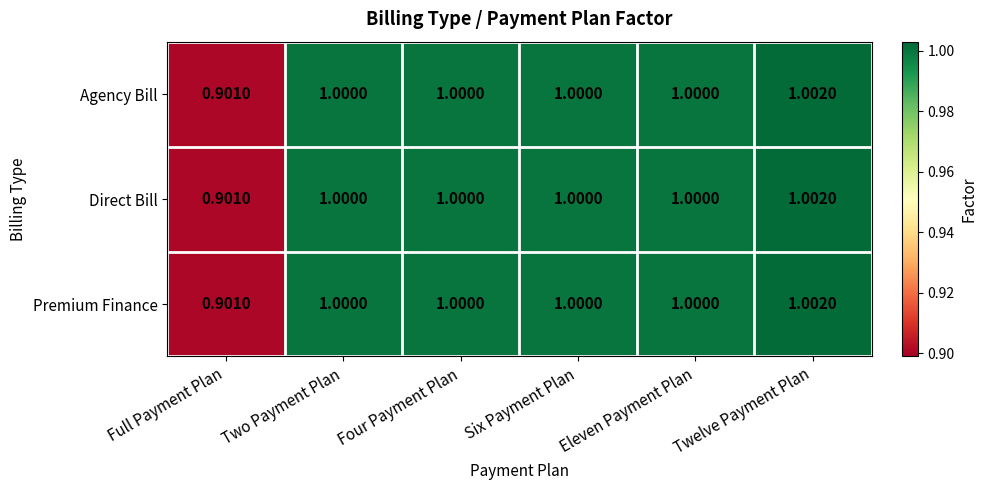

At which label does Direct Bill reach its minimum?

Full Payment Plan